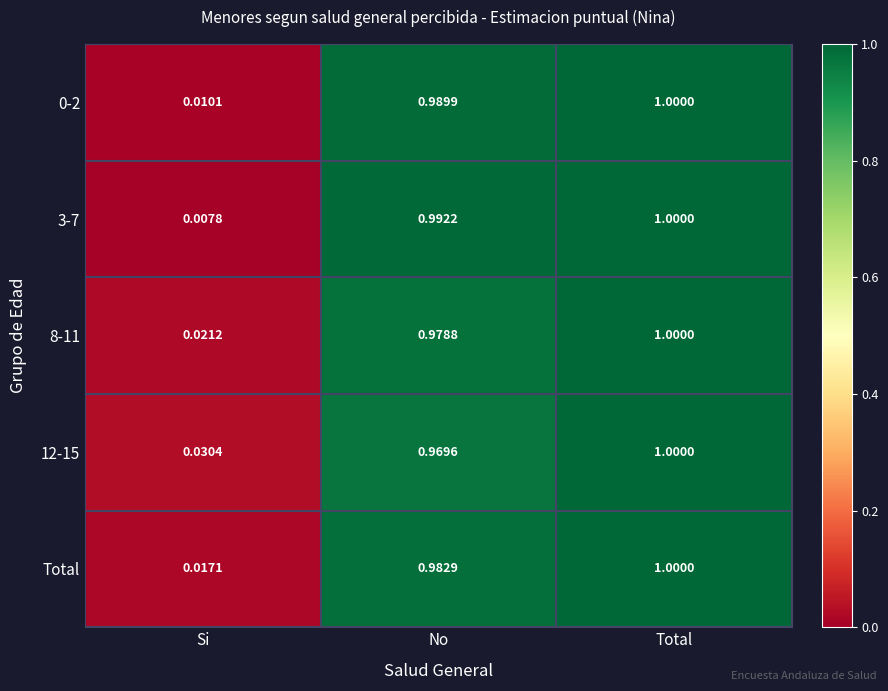

Where is 8-11 nearest to the value 0?

Si